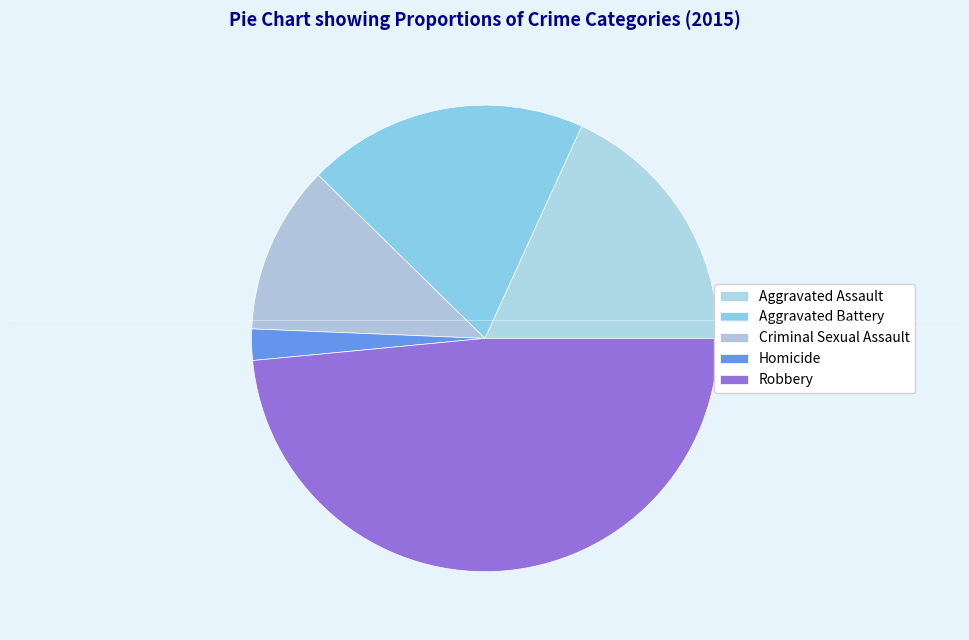

To the nearest percent, what is the difference between the Robbery and Criminal Sexual Assault slice percentages?

37%